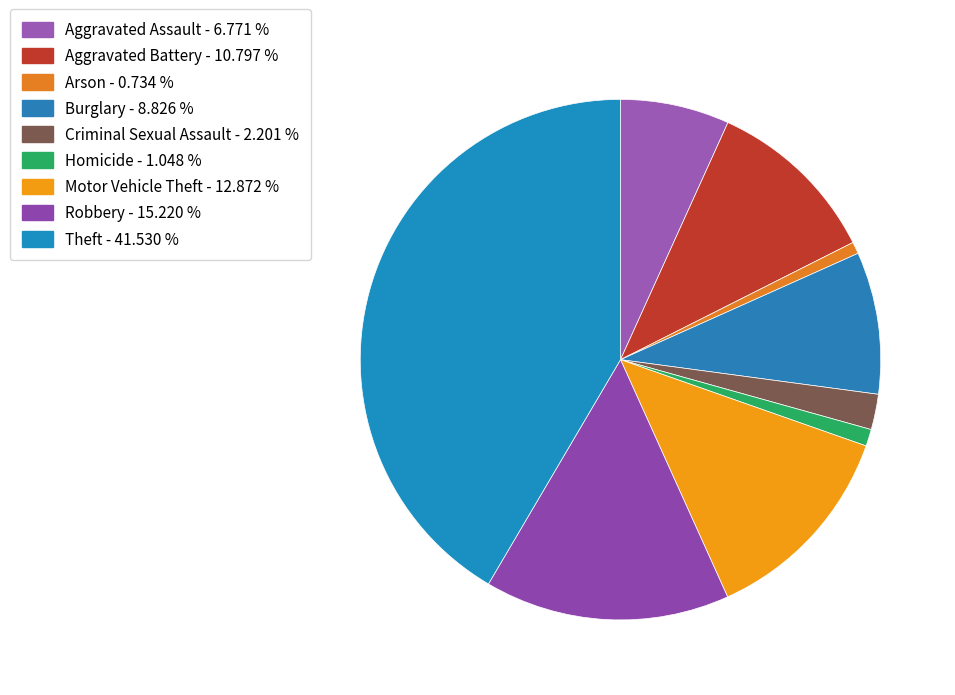

Which category has the smallest portion of the pie?

Arson